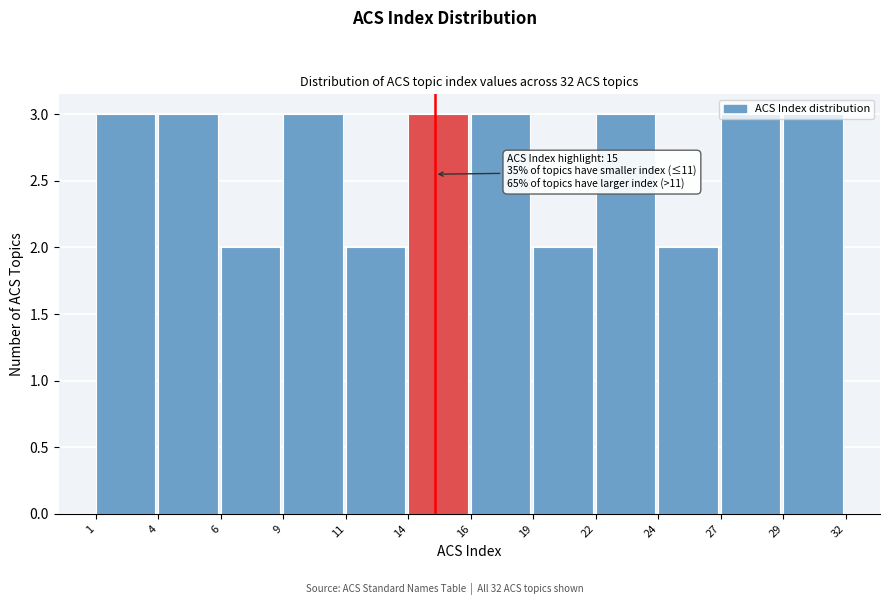

What is the maximum value shown in the chart?

3